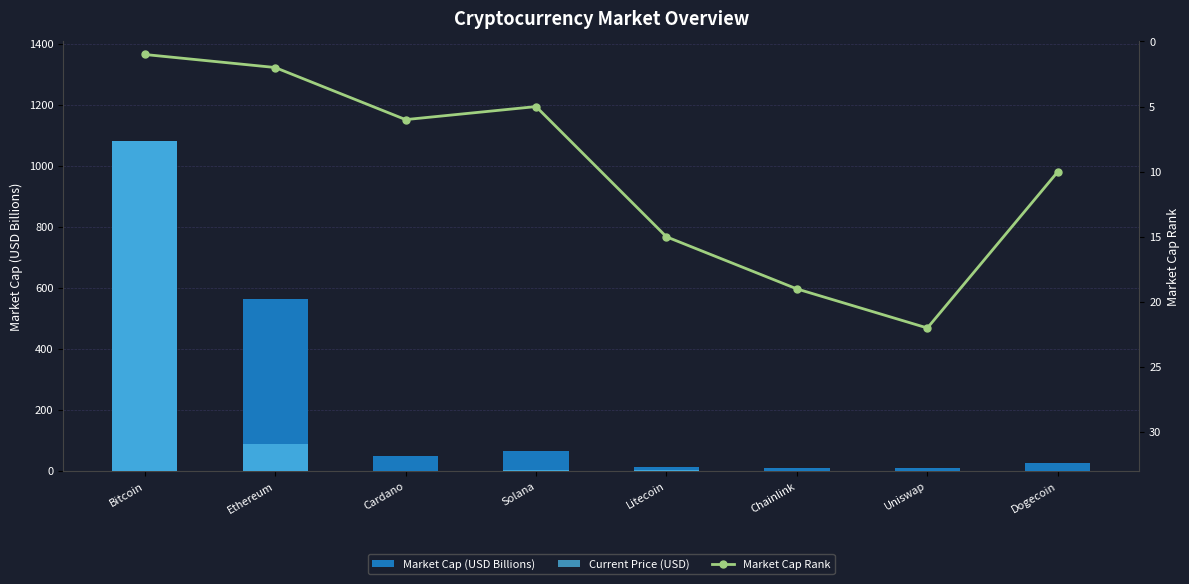

What are all the series names shown in the legend?

Market Cap (USD Billions), Current Price (USD), Market Cap Rank